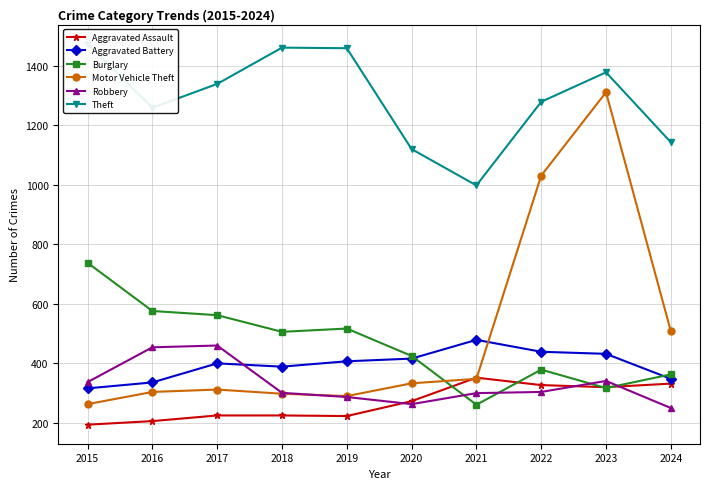

What is the value of the Motor Vehicle Theft point at the 6th from the left?

333